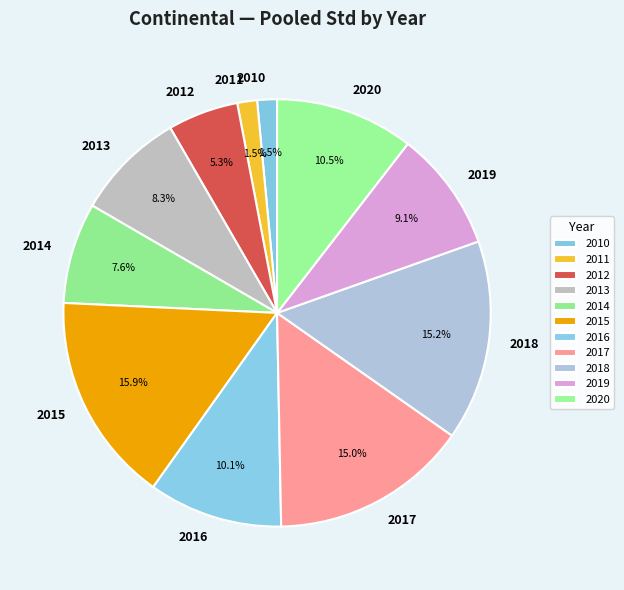

Approximately how many times larger is the value at 2010 compared to 2019?

0.2